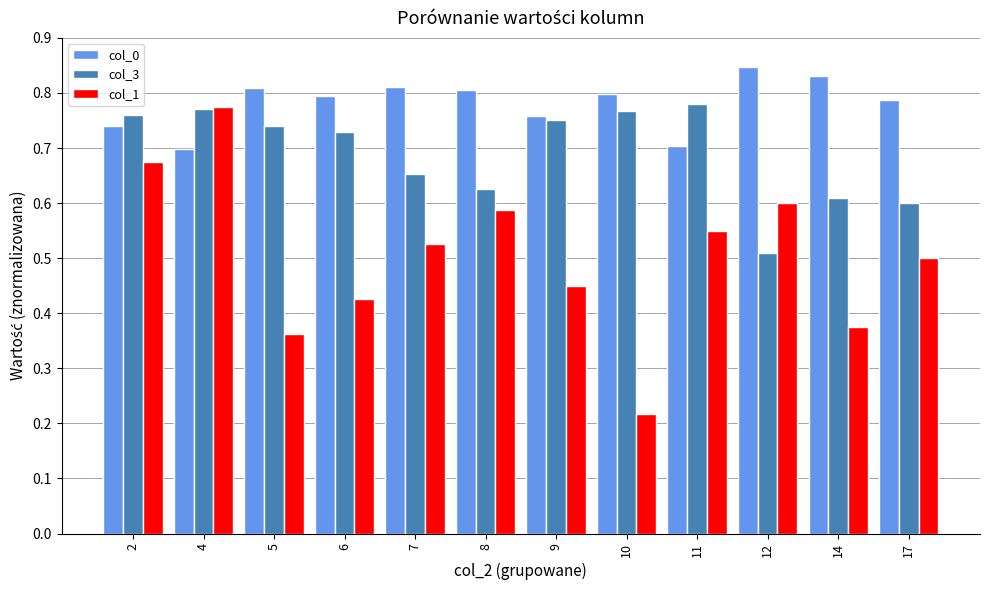

Which series has the largest range (max minus min)?

col_1